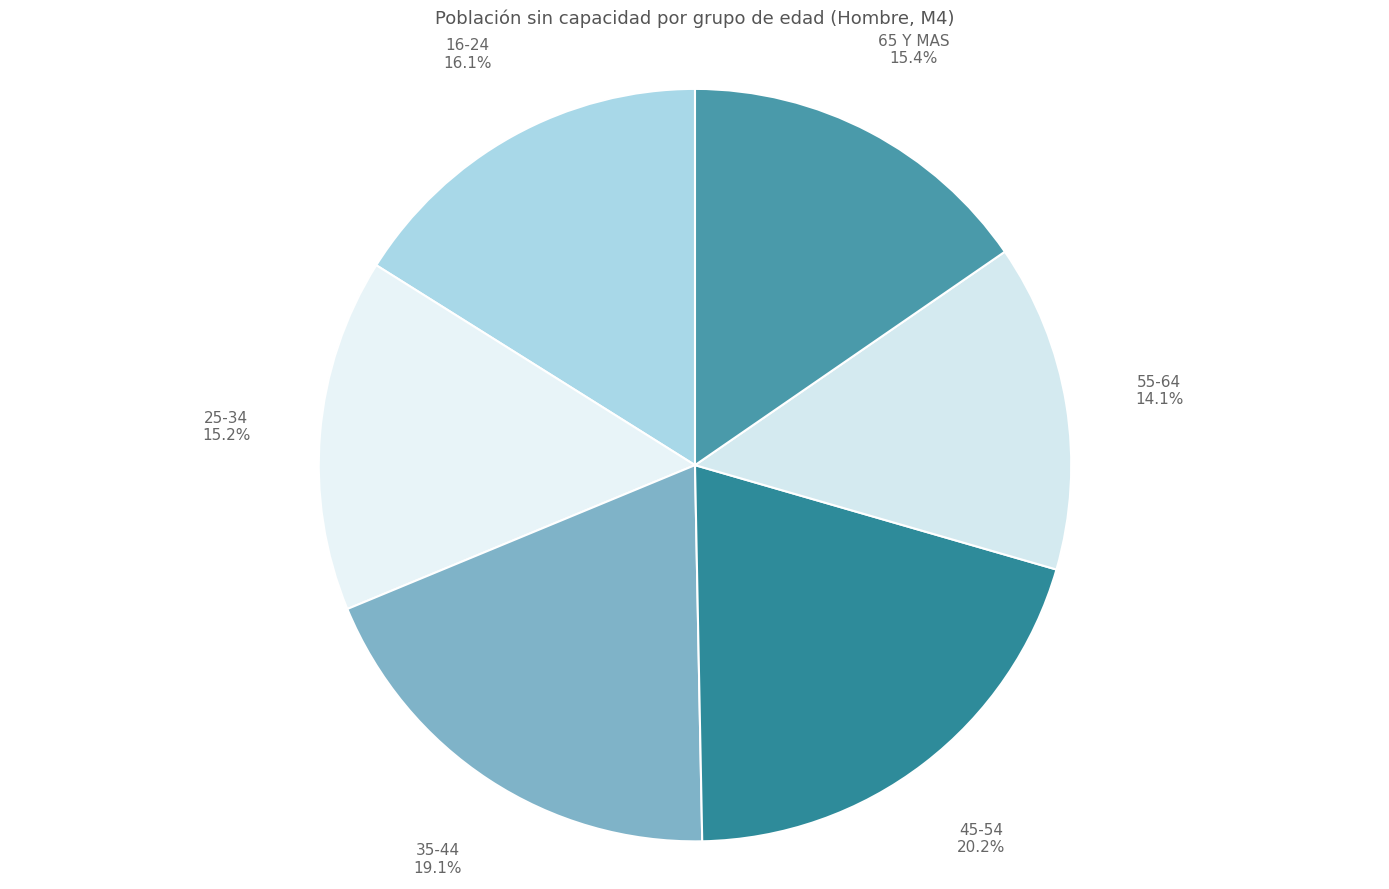

To the nearest percent, what percentage of the pie is 16-24?

16%